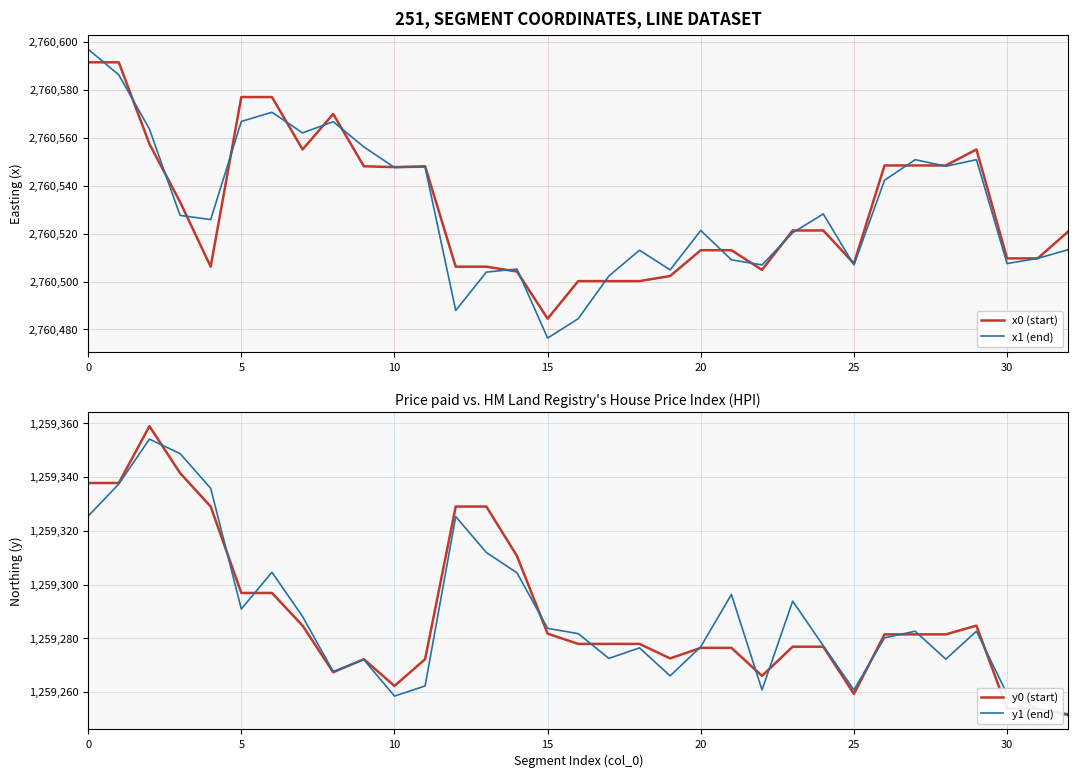

Reading left to right, extract all data points from this chart.

x0 (start): 2760591.5	2760591.5	2760557.4	2760533.2	2760506.2	2760577.0	2760577.0	2760555.1	2760569.9	2760548.1	2760547.7	2760548.1	2760506.2	2760506.2	2760504.2	2760484.5	2760500.2	2760500.2	2760500.2	2760502.3	2760513.1	2760513.1	2760504.9	2760521.3	2760521.3	2760507.5	2760548.4	2760548.4	2760548.4	2760555.1	2760509.7	2760509.7	2760520.9
x1 (end): 2760596.9	2760586.2	2760563.6	2760527.6	2760525.9	2760566.8	2760570.6	2760562.0	2760566.7	2760556.2	2760547.6	2760547.7	2760488.0	2760503.9	2760505.2	2760476.4	2760484.5	2760502.3	2760513.1	2760504.9	2760521.3	2760509.1	2760506.9	2760520.4	2760528.2	2760506.9	2760542.3	2760550.8	2760548.1	2760550.8	2760507.5	2760509.7	2760513.3
y0 (start): 1259337.8	1259337.8	1259358.9	1259341.5	1259329.0	1259296.9	1259296.9	1259284.7	1259267.4	1259272.2	1259262.3	1259272.2	1259329.0	1259329.0	1259310.6	1259281.7	1259277.9	1259277.9	1259277.9	1259272.5	1259276.4	1259276.4	1259266.0	1259276.9	1259276.9	1259259.3	1259281.5	1259281.5	1259281.5	1259284.7	1259253.9	1259253.9	1259251.5
y1 (end): 1259325.4	1259337.4	1259354.1	1259348.7	1259335.8	1259290.9	1259304.6	1259288.1	1259267.6	1259272.0	1259258.5	1259262.3	1259325.3	1259311.9	1259304.3	1259283.7	1259281.7	1259272.5	1259276.4	1259266.0	1259276.9	1259296.3	1259260.8	1259293.8	1259277.2	1259260.8	1259280.2	1259282.6	1259272.2	1259282.6	1259259.3	1259253.9	1259251.9